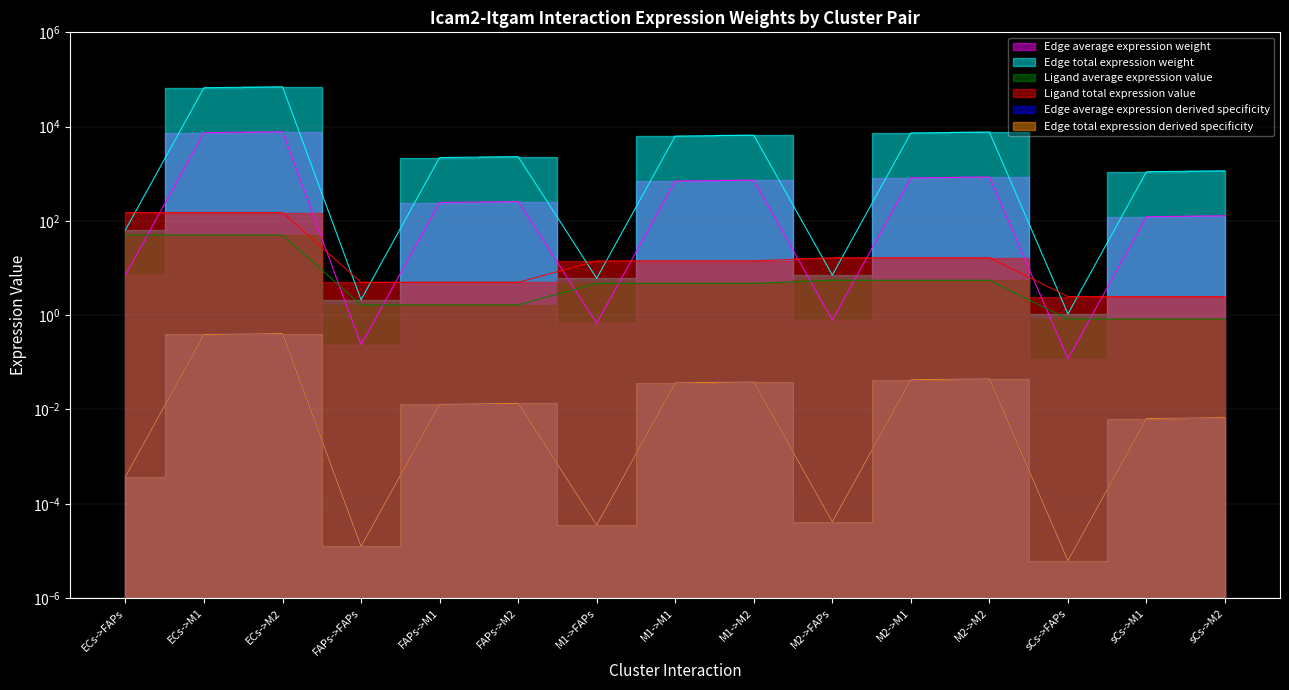

Which series has the largest total across all categories?

Edge total expression weight